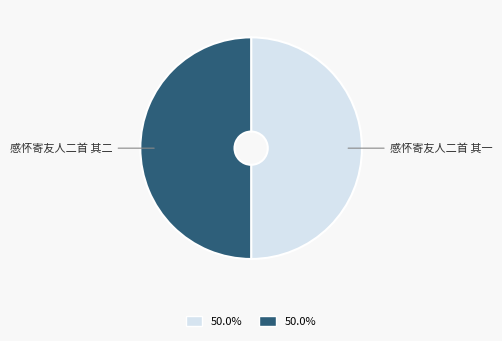

True or false: 感怀寄友人二首 其一 accounts for 36% of the total.

False